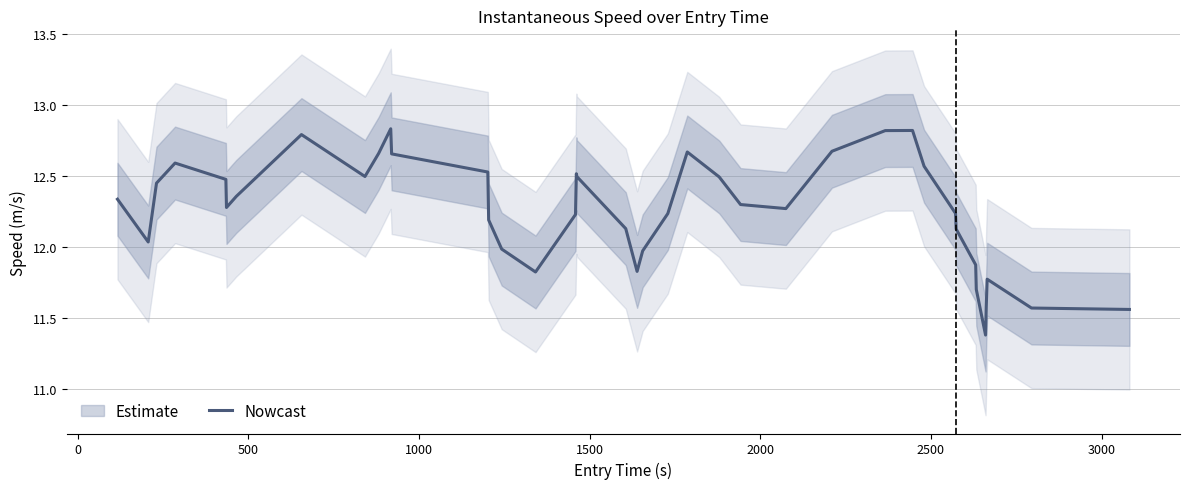

How many data points are less than 12?

11